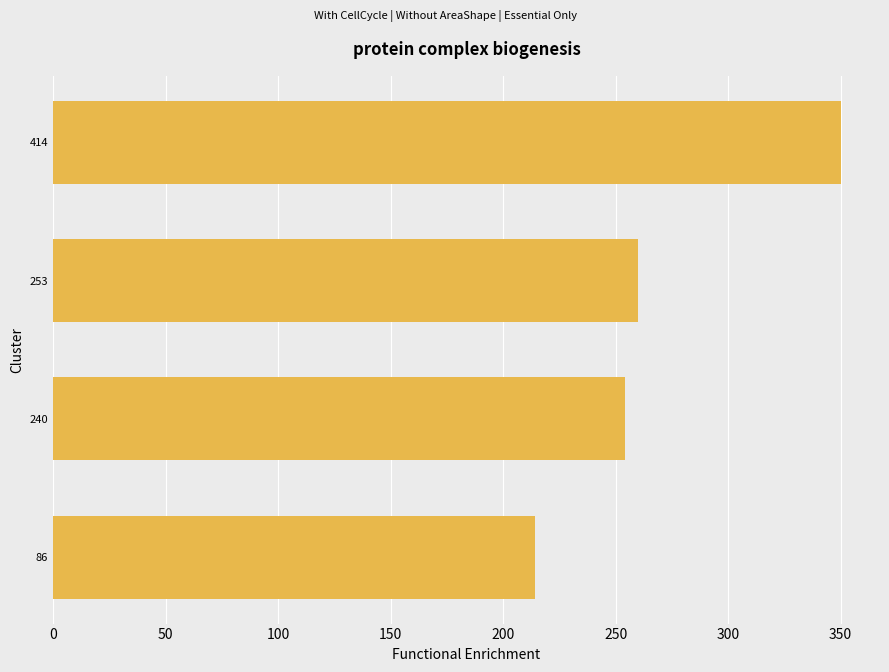

Is it true that the value at 414 is 350?

True